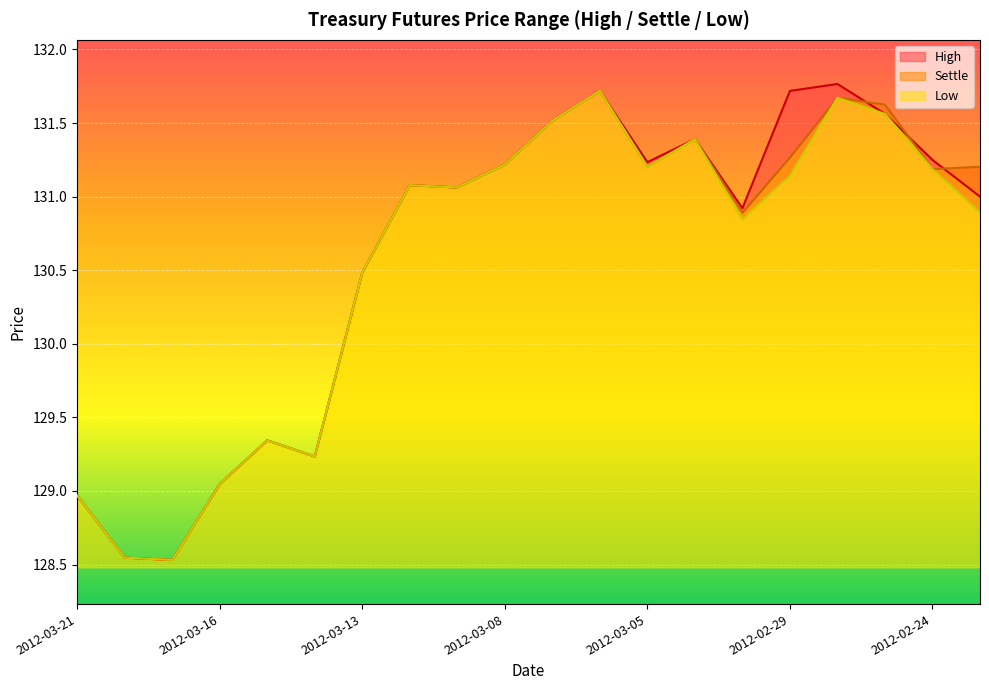

What is the label of the 5th point from the right?

2012-02-29